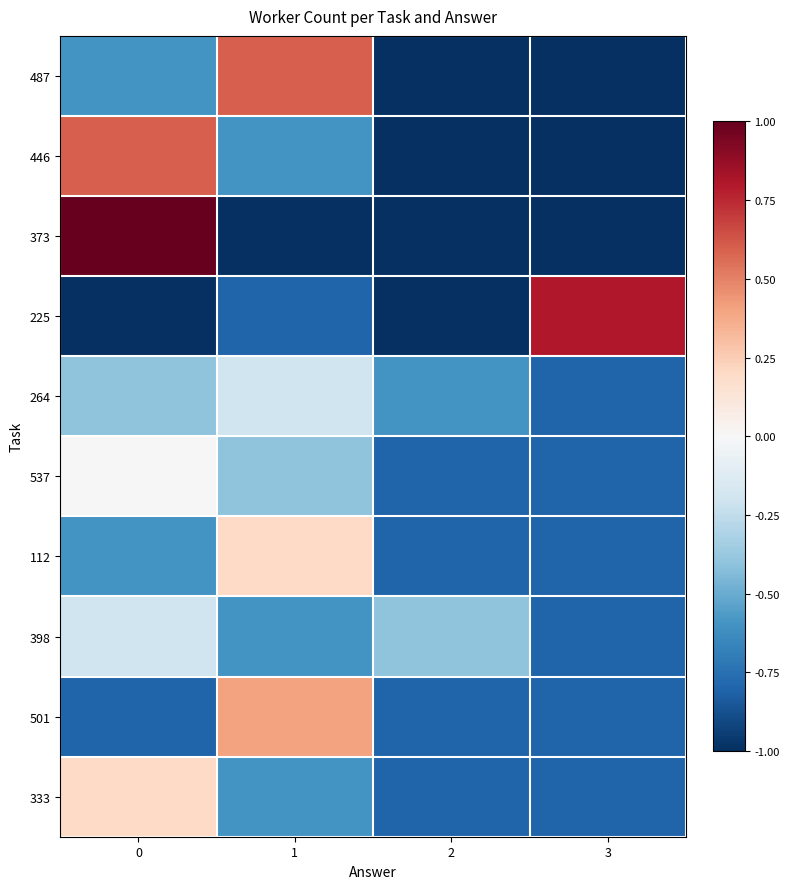

At which category does the chart reach its minimum across all series?

2